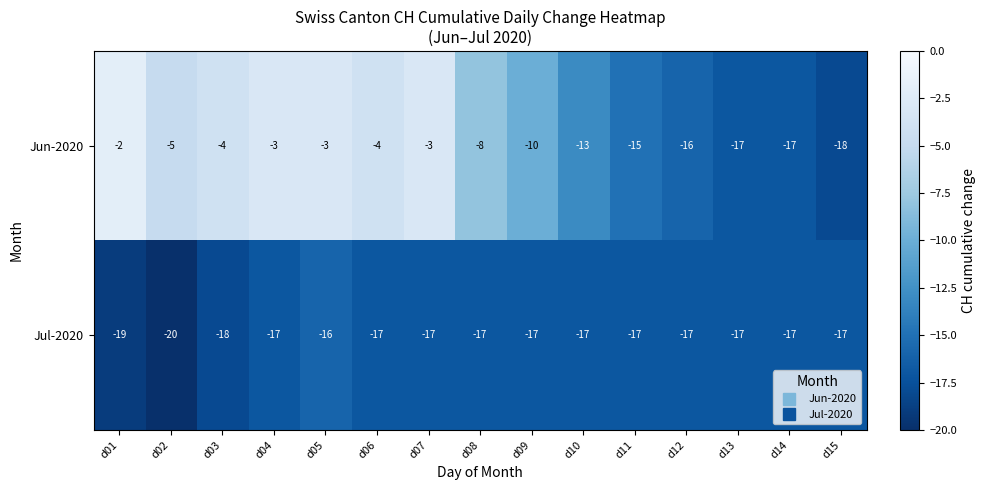

List the series in order of their overall mean, highest first.

Jun-2020, Jul-2020